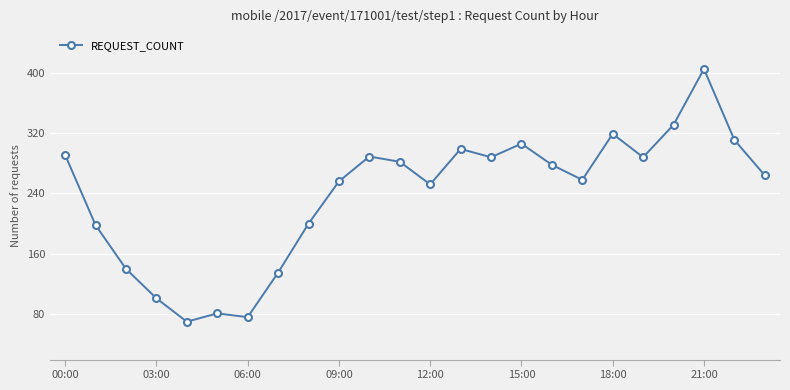

True or false: there are more than 0 points higher than both neighbors.

True